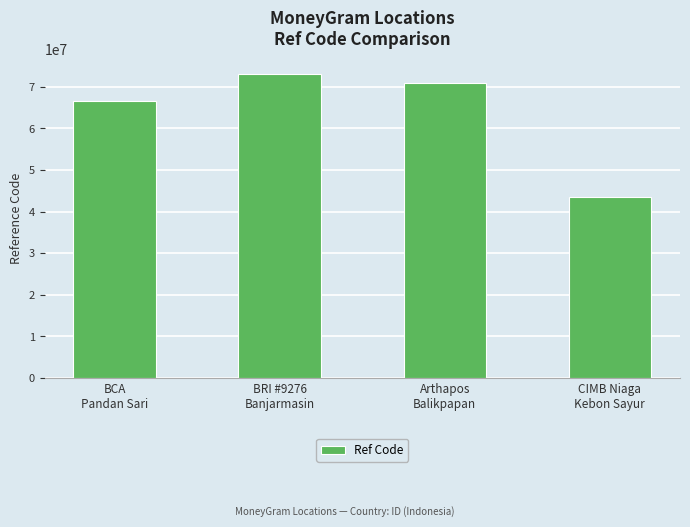

What is the label of the 4th bar from the left?

CIMB Niaga
Kebon Sayur